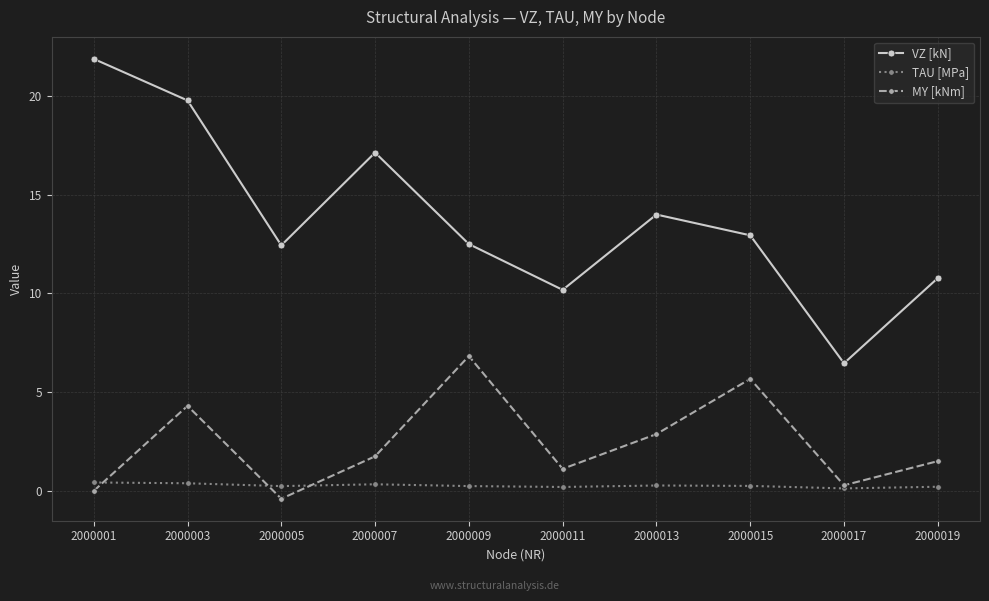

What is the value of the TAU [MPa] point at the 5th from the left?

0.2